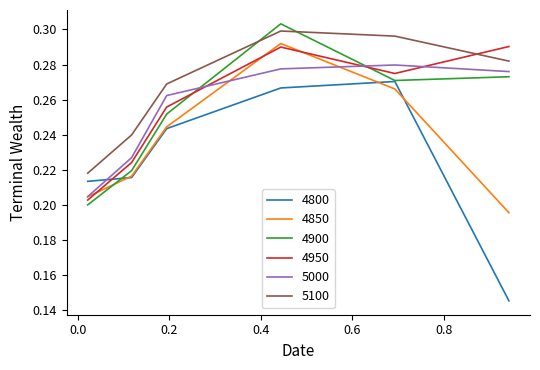

True or false: 4800 and 4950 cross at least once.

True